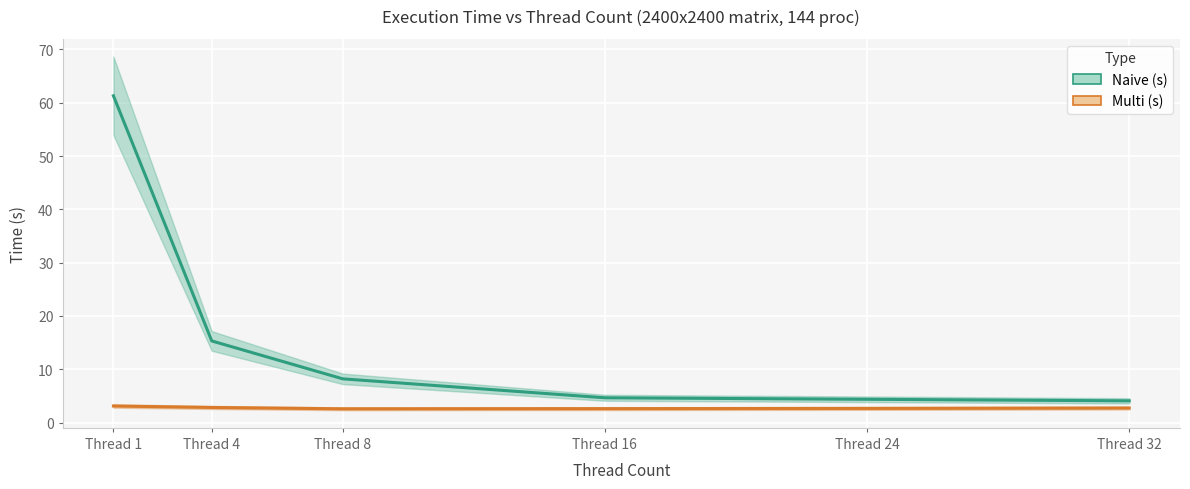

The Naive (s) series shows 4.1 at Thread 32. True or false?

True